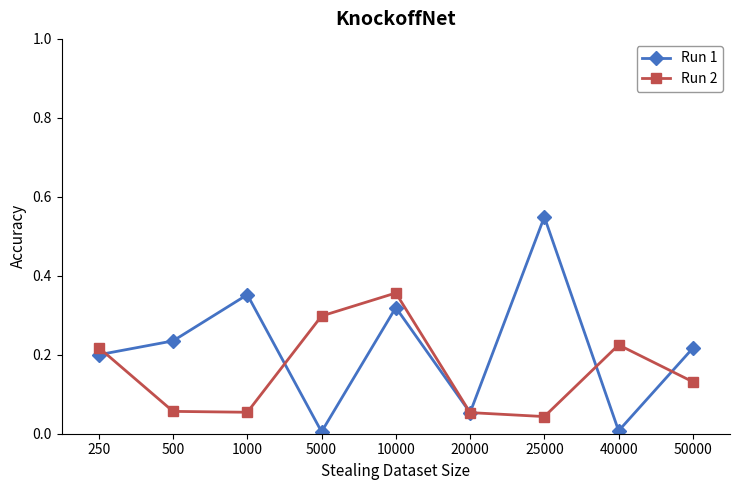

What are all the series names shown in the legend?

Run 1, Run 2